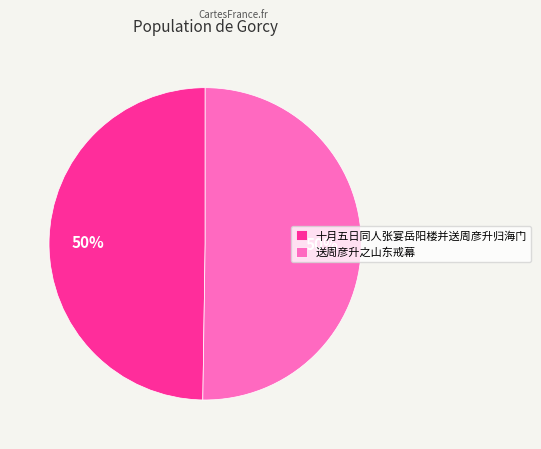

Approximately how many times larger is the value at 十月五日同人张宴岳阳楼并送周彦升归海门 compared to 送周彦升之山东戒幕?

1.0